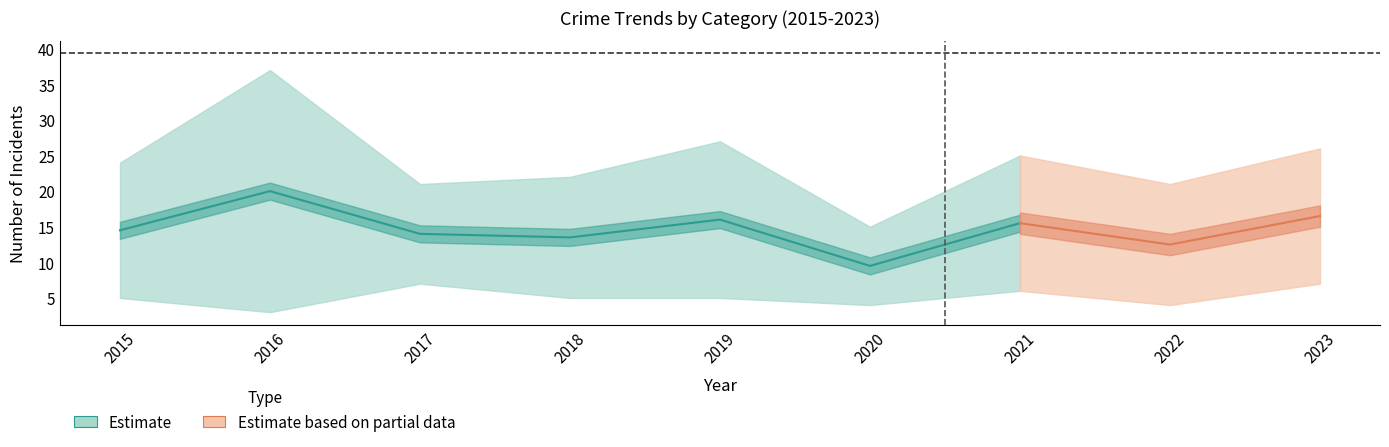

Which category has the lowest value across all series?

2016